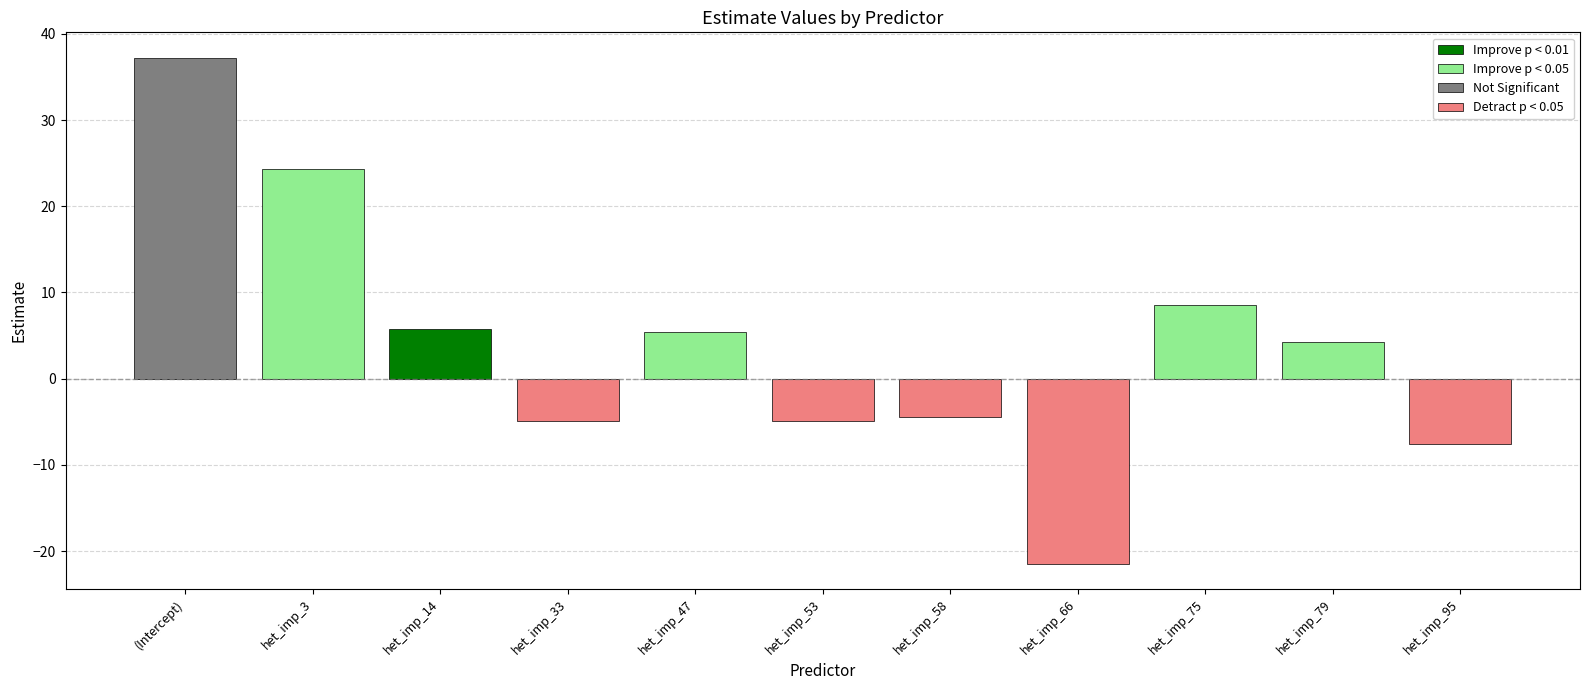

Rank the categories by value from lowest to highest.

7, 10, 3, 5, 6, 9, 4, 2, 8, 1, estimate